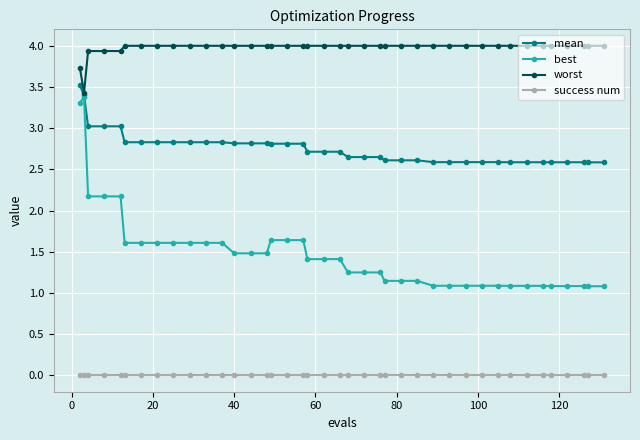

True or false: mean and success num intersect in this chart.

False